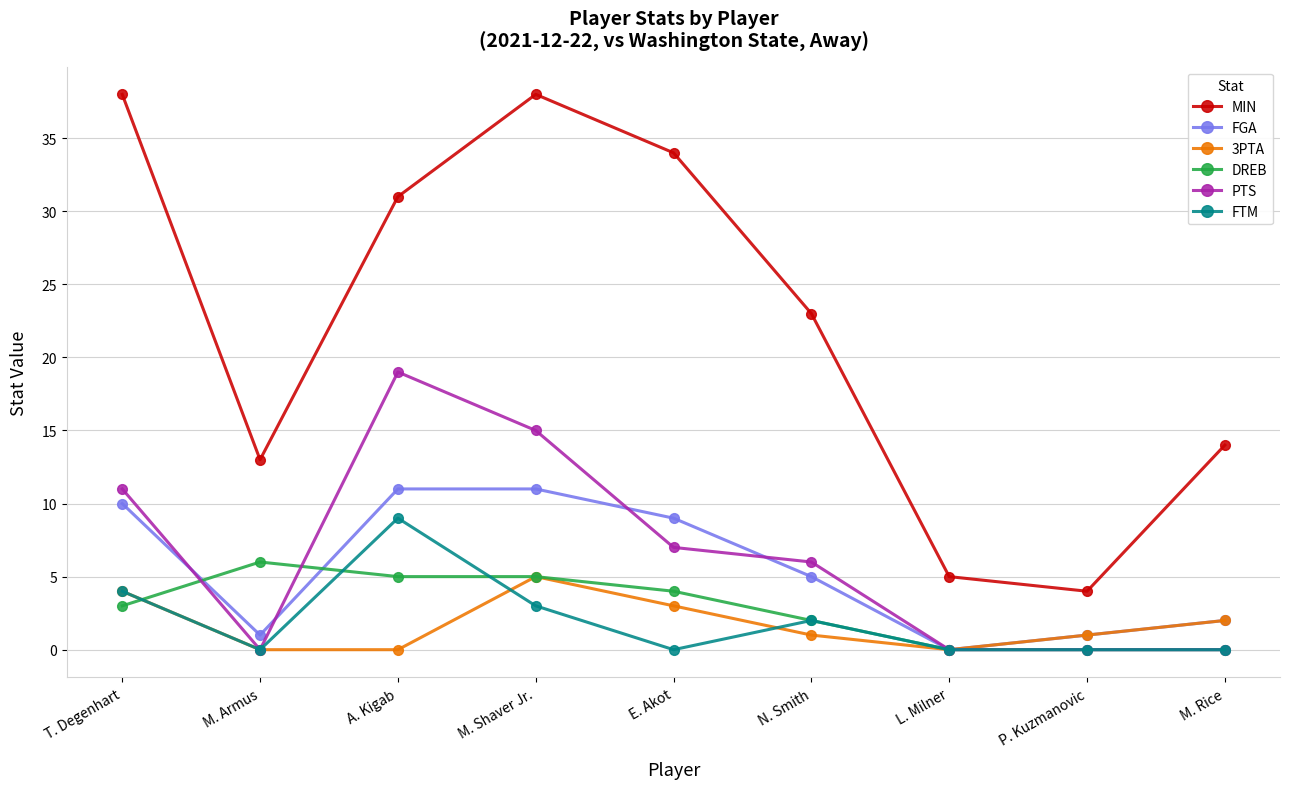

The PTS series shows 0 at M. Rice. True or false?

True